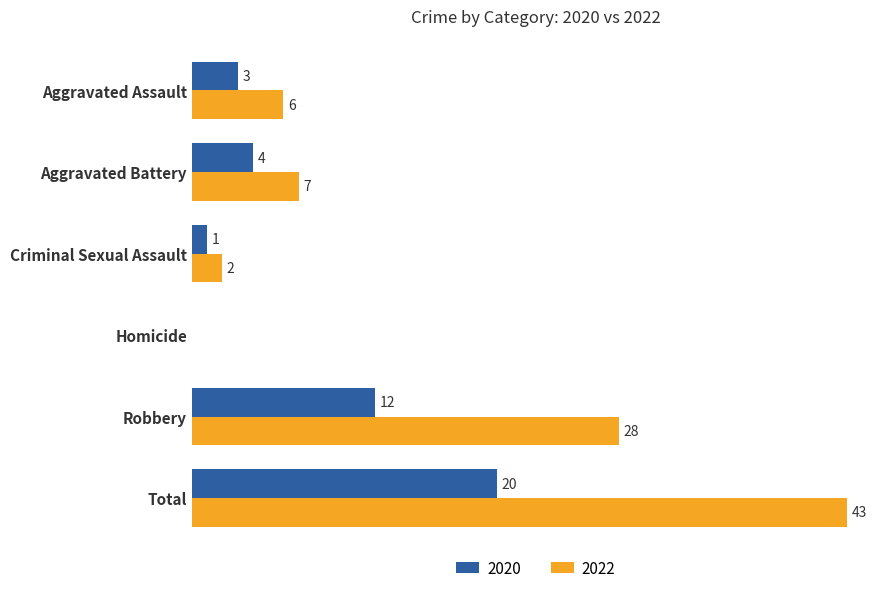

Where is 2020 nearest to the value 10?

Robbery